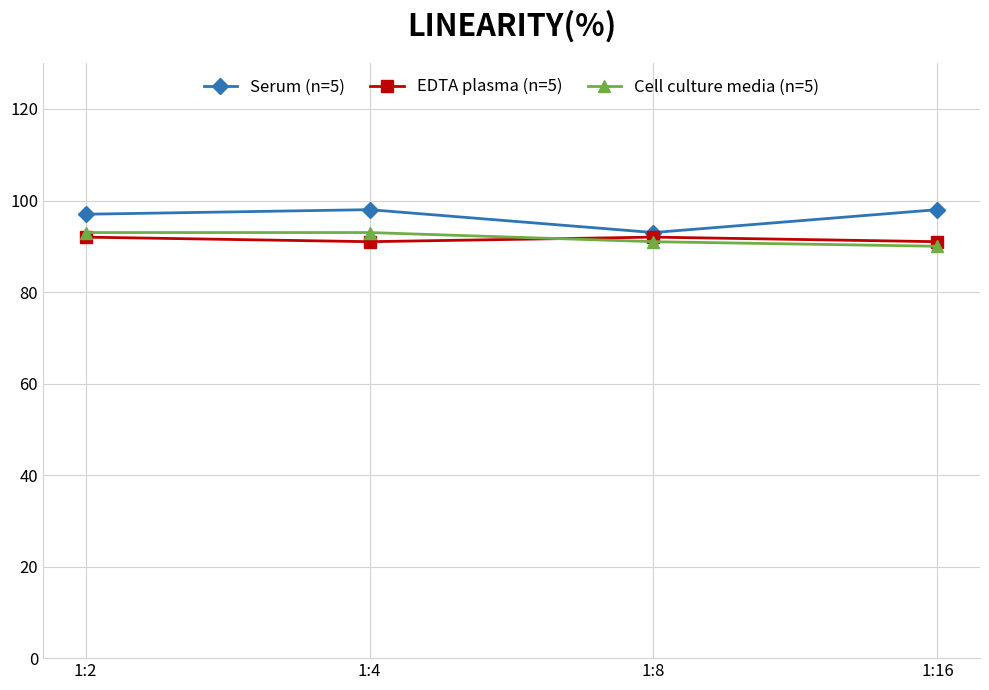

What is the value of the Serum (n=5) point at the 2nd from the left?

98